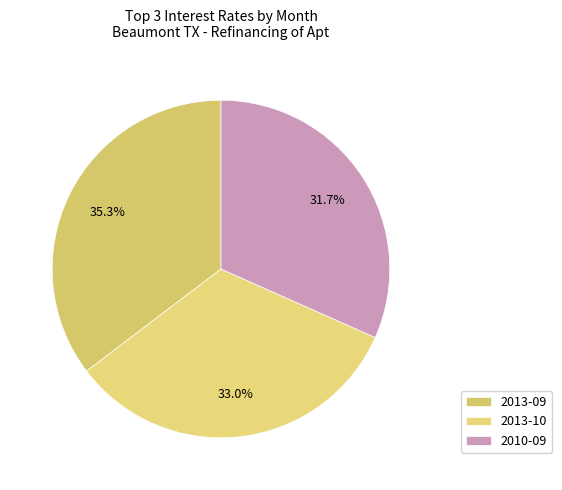

Count the number of slices in the pie.

3